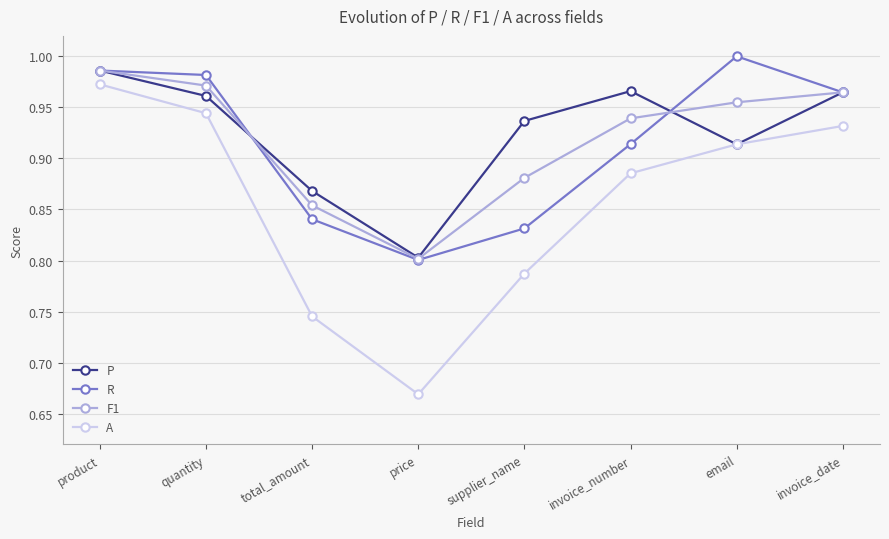

True or false: R and A cross at least once.

False